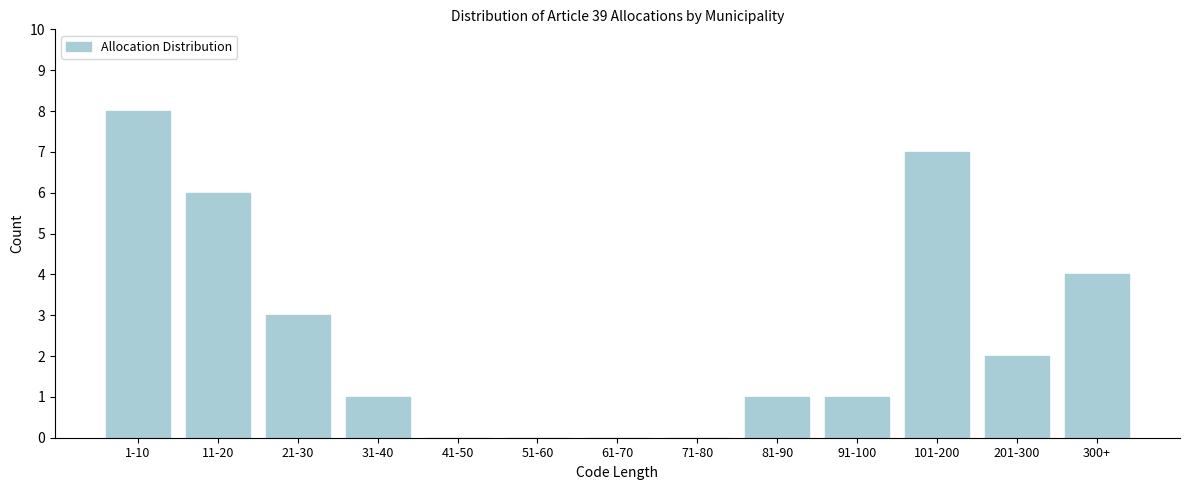

Reading left to right, transcribe all the data shown in this chart.

1-10=8	11-20=6	21-30=3	31-40=1	41-50=0	51-60=0	61-70=0	71-80=0	81-90=1	91-100=1	101-200=7	201-300=2	300+=4